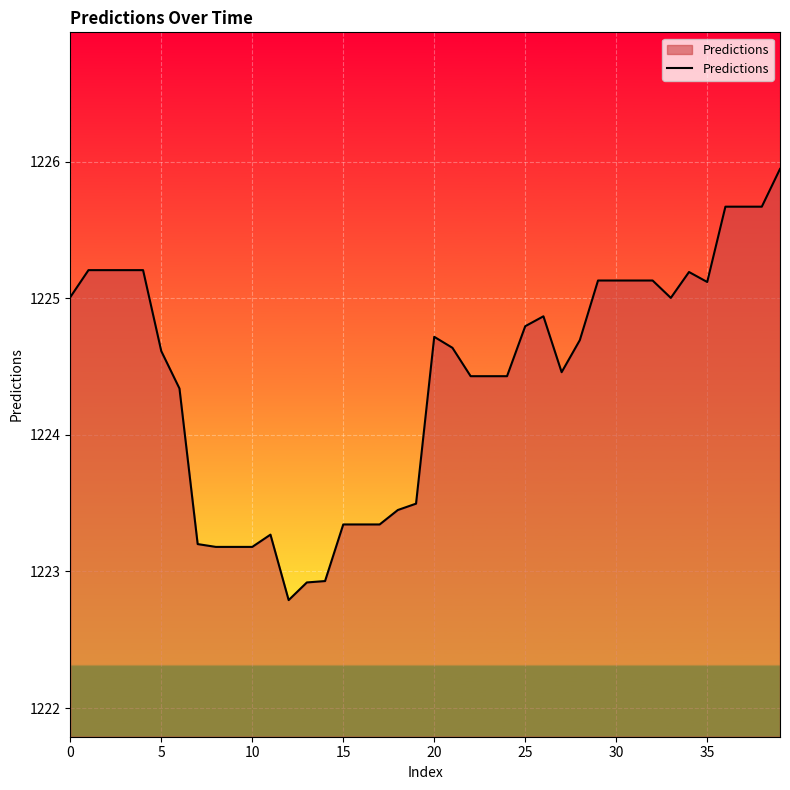

What is the difference between the maximum and minimum values?

3.2